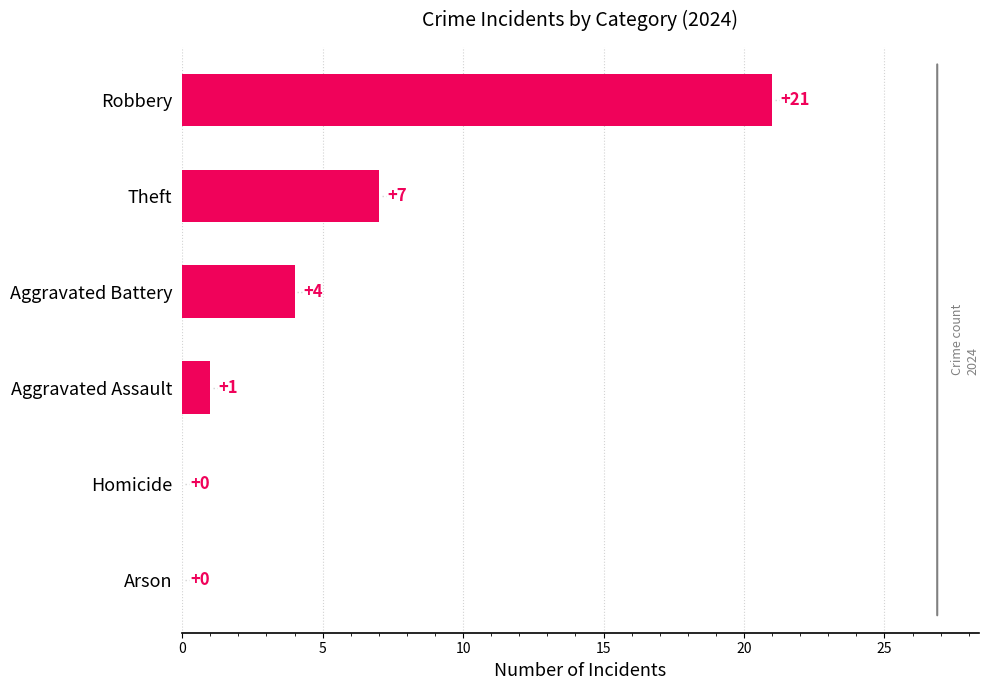

Reading top to bottom, list all the values displayed in this chart.

Robbery=21	Theft=7	Aggravated Battery=4	Aggravated Assault=1	Homicide=0	Arson=0